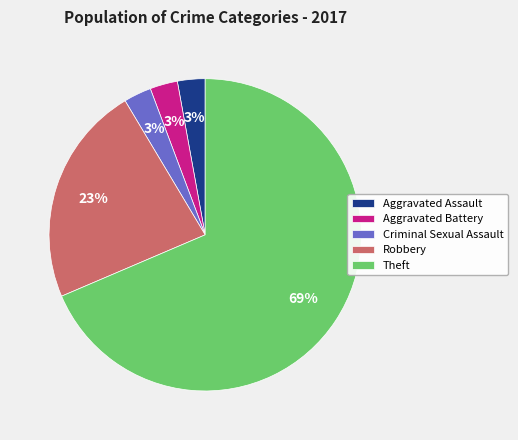

Which has a higher value, Robbery or Criminal Sexual Assault?

Robbery